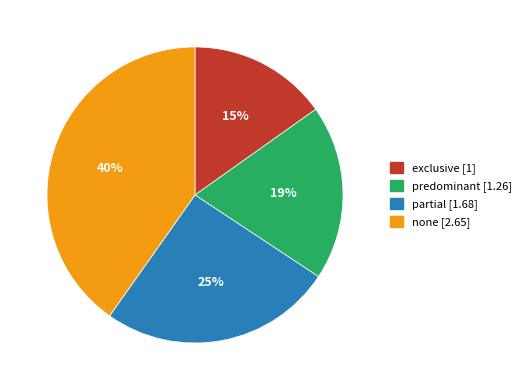

To the nearest percent, what is the difference between the largest and smallest slice percentages?

25%